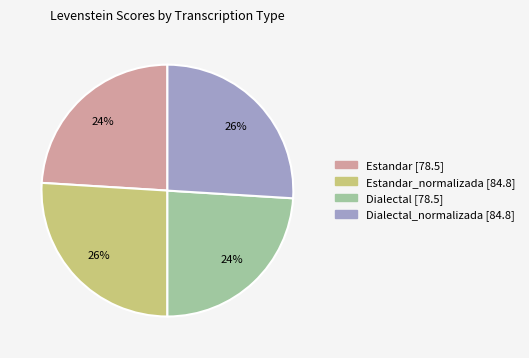

To the nearest percent, what is the difference between the largest and smallest slice percentages?

2%